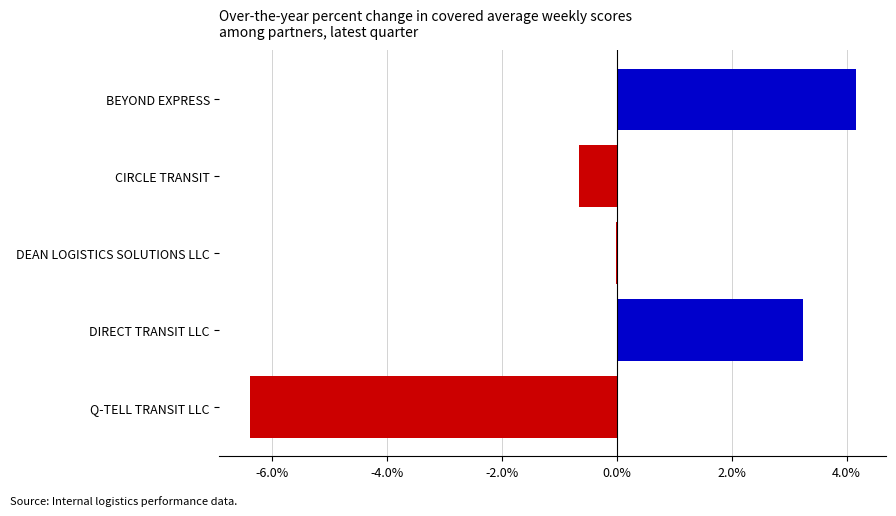

Read the value at BEYOND EXPRESS.

4.2